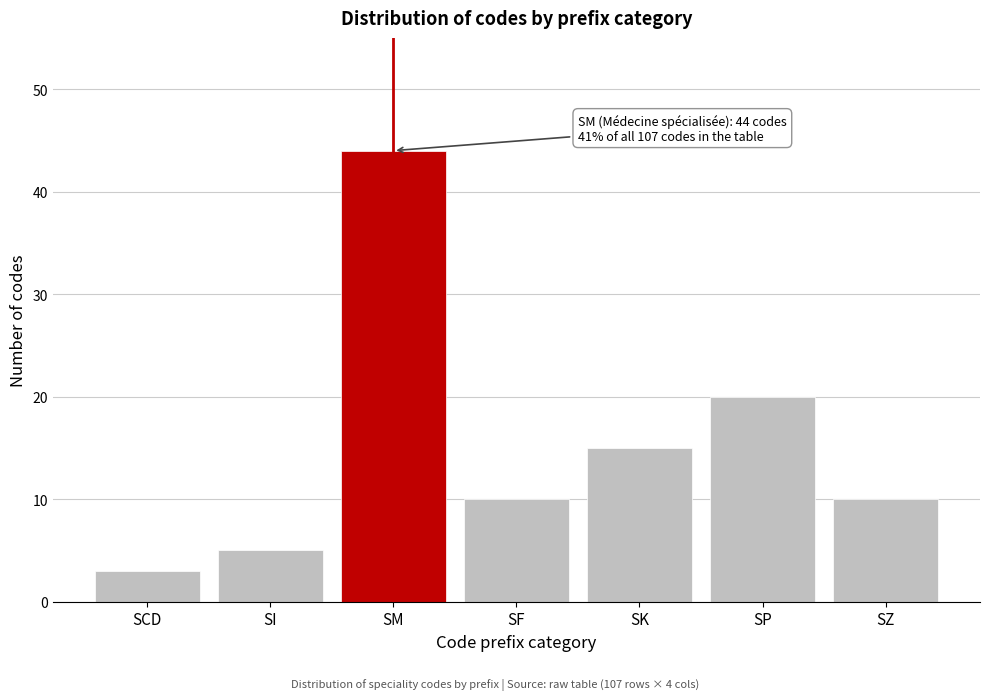

Reading right to left, what are all the values shown in this chart?

10	20	15	10	44	5	3